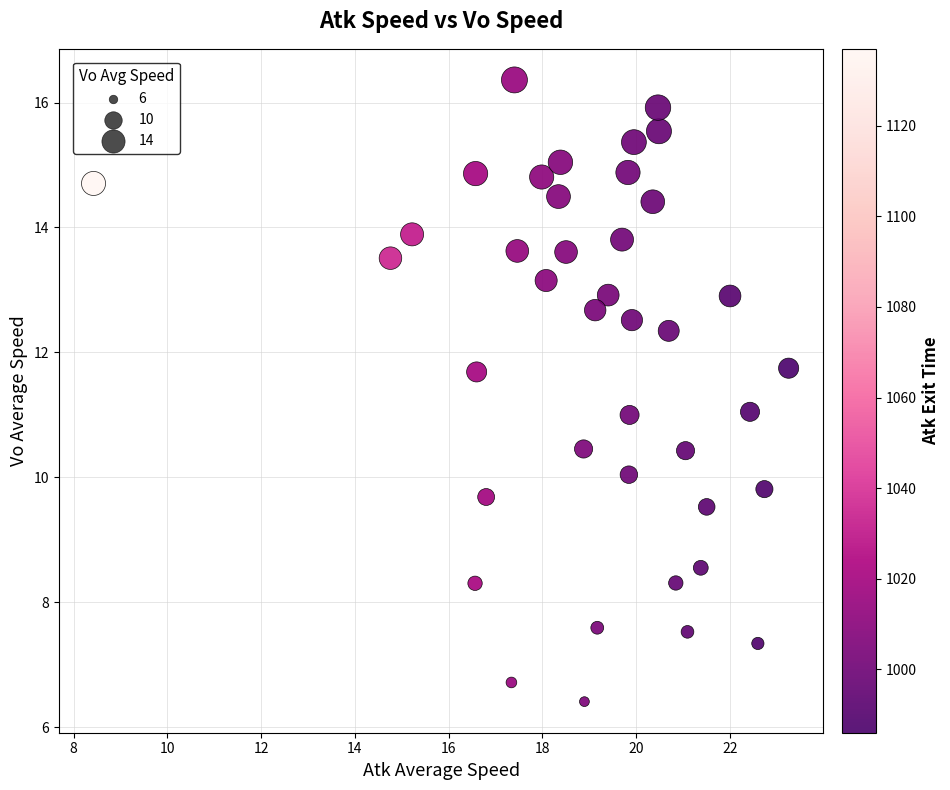

What is the range of X values (max minus min)?

14.8